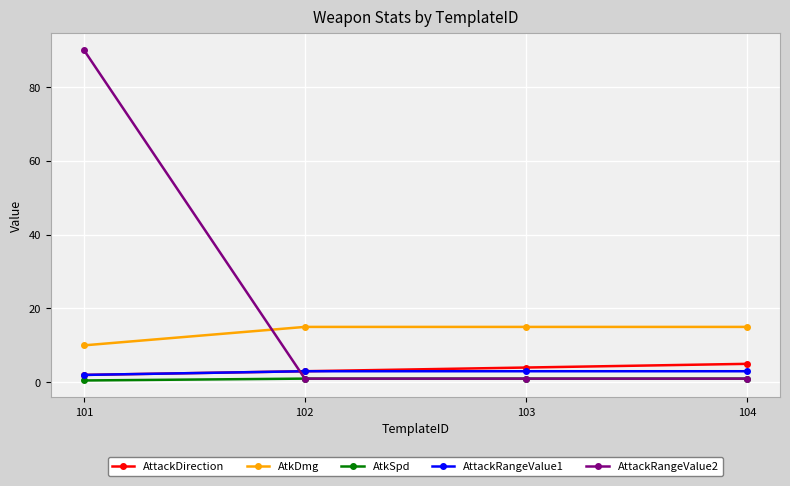

Does the chart display data point markers on the line(s)?

Yes